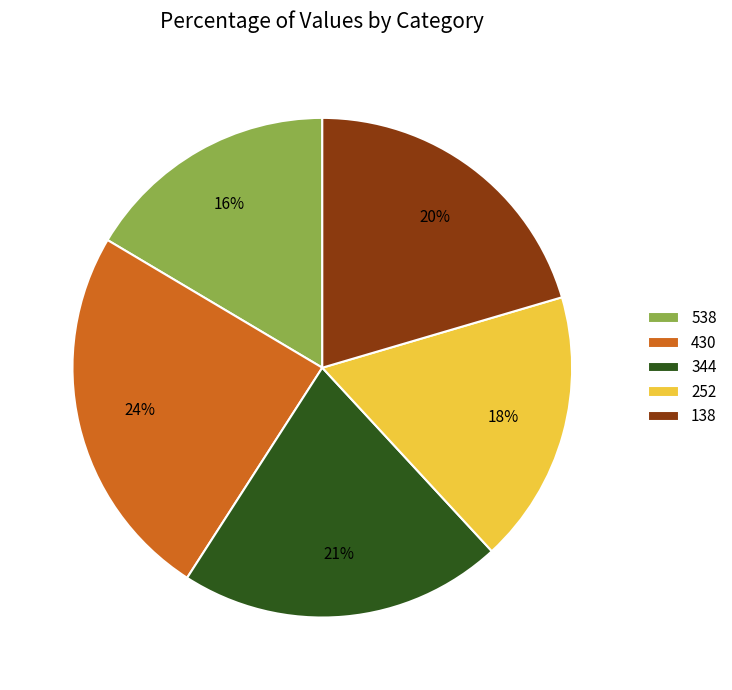

To the nearest percent, what portion does 252 represent?

18%